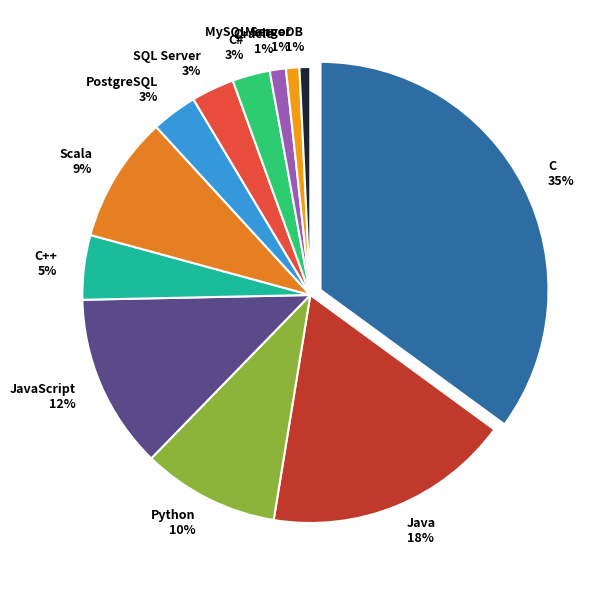

To the nearest percent, what portion does SQL Server represent?

3%